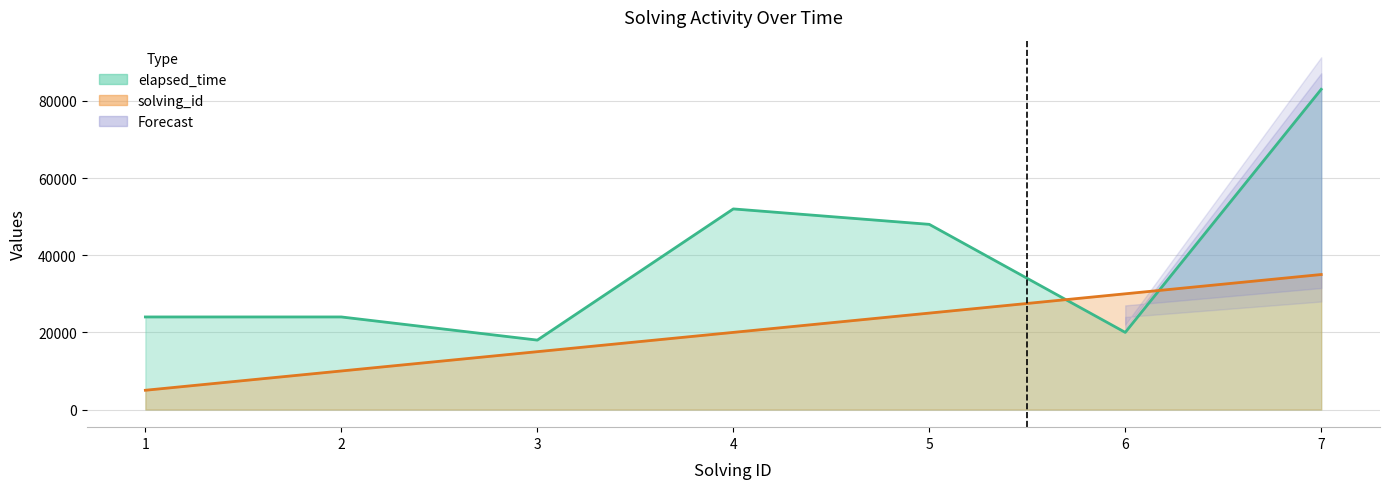

What is the sum of all solving_id (line) values?

140000